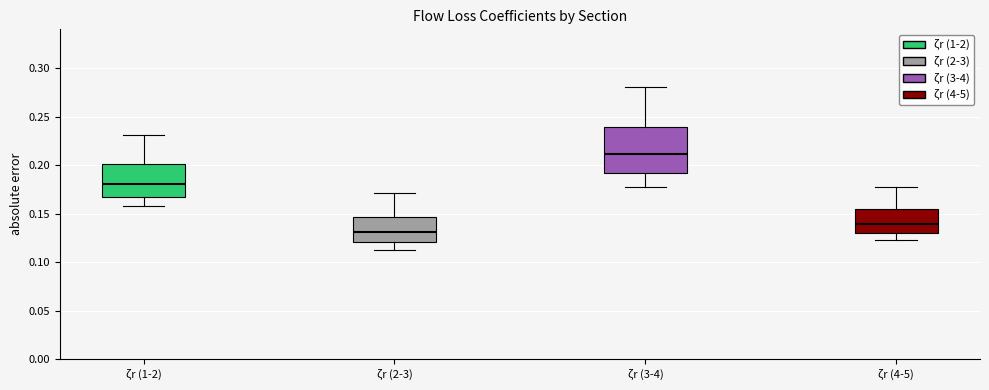

Reading left to right, transcribe this box plot: for each box, give where its median line is, the range the box spans, and where its two whiskers end, as read against the y-axis. The values are not printed on the chart, so give them approximately, as read against the axis.

ζr (1-2): median 0.180, box 0.165 to 0.200, whiskers 0.155 to 0.230
ζr (2-3): median 0.130, box 0.120 to 0.145, whiskers 0.110 to 0.170
ζr (3-4): median 0.210, box 0.190 to 0.240, whiskers 0.180 to 0.280
ζr (4-5): median 0.140, box 0.130 to 0.155, whiskers 0.125 to 0.175